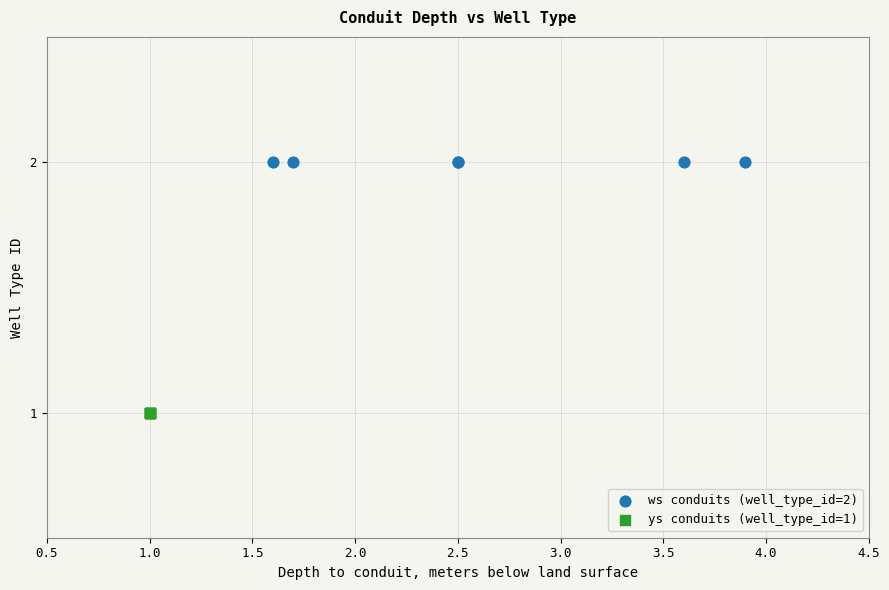

Which series reaches the maximum Y coordinate?

ws conduits (well_type_id=2)